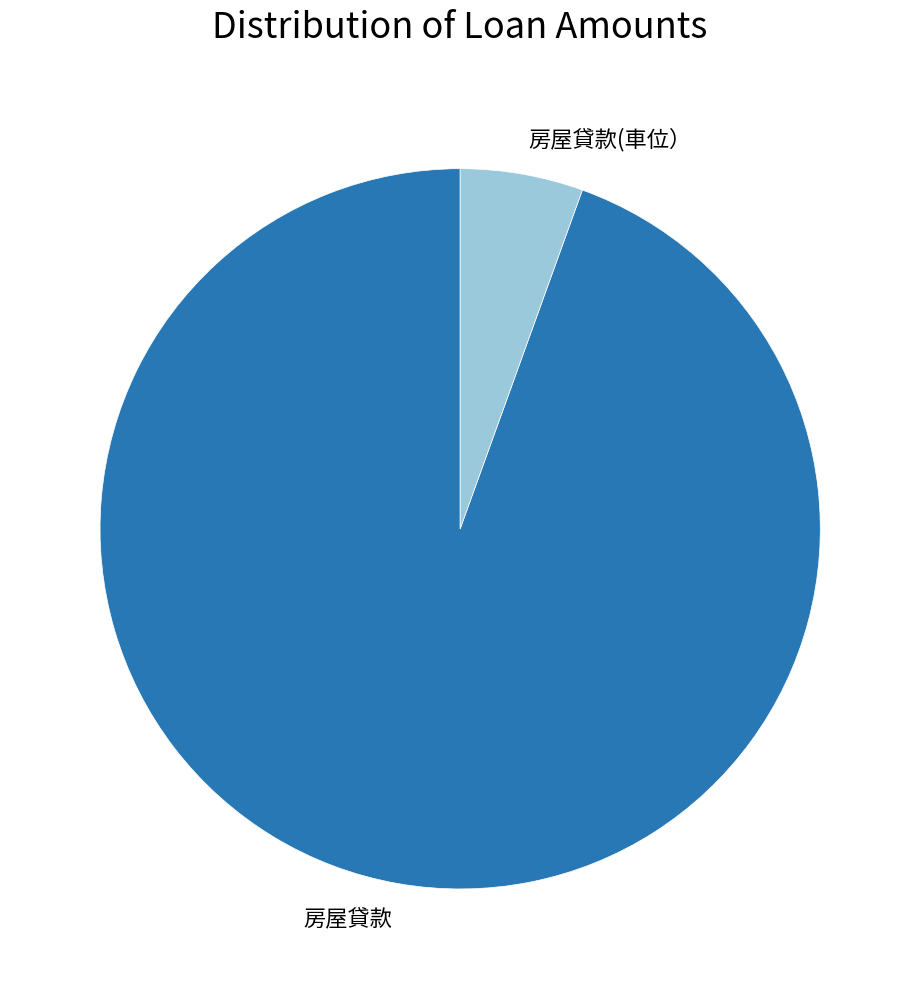

Rank the categories by value from highest to lowest.

房屋貸款, 房屋貸款(車位）